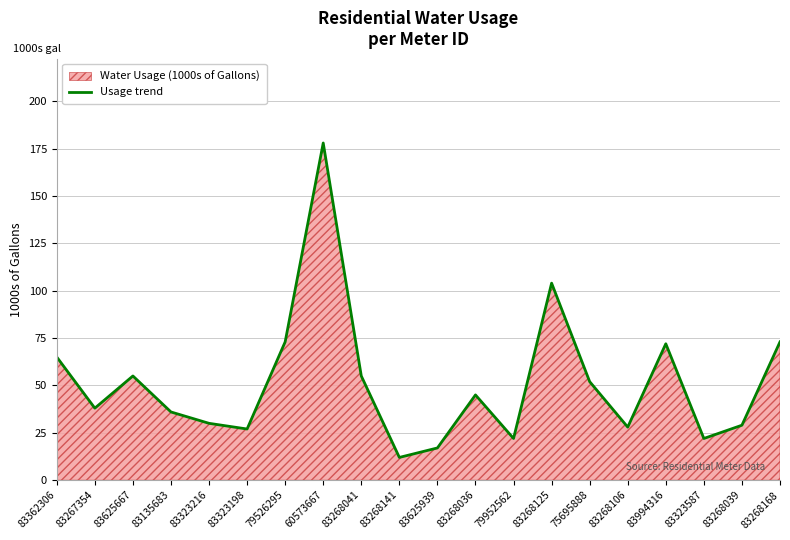

At which label does the data first exceed 45?

83362306